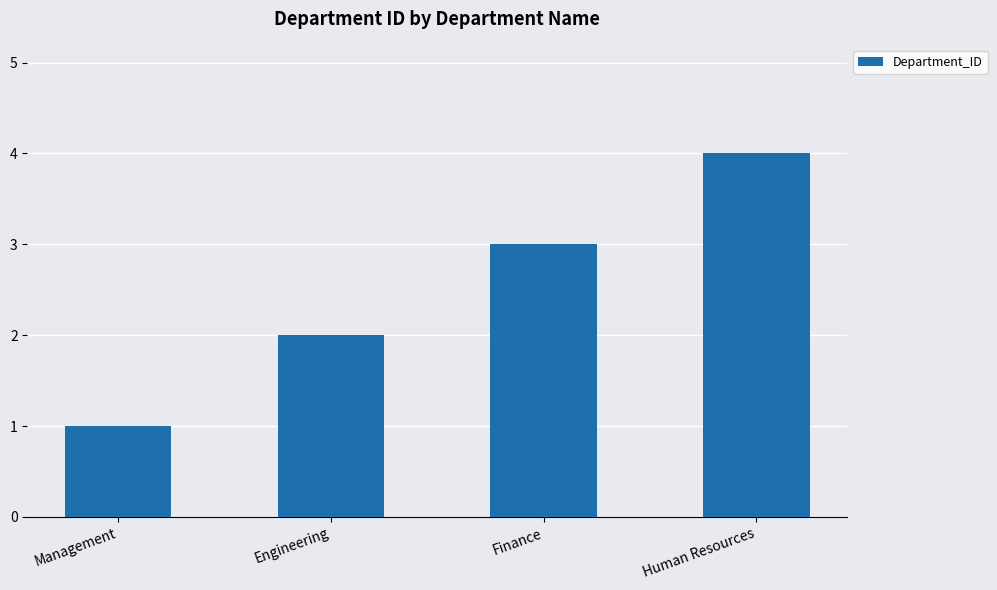

What position from the left is Finance?

3